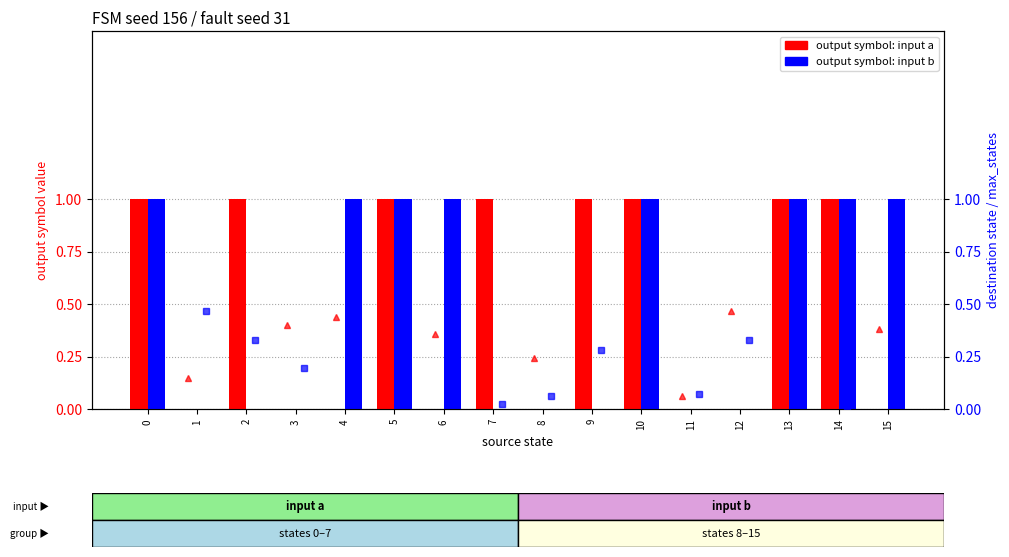

How many dest state (a) scaled values are between 0 and 1?

16